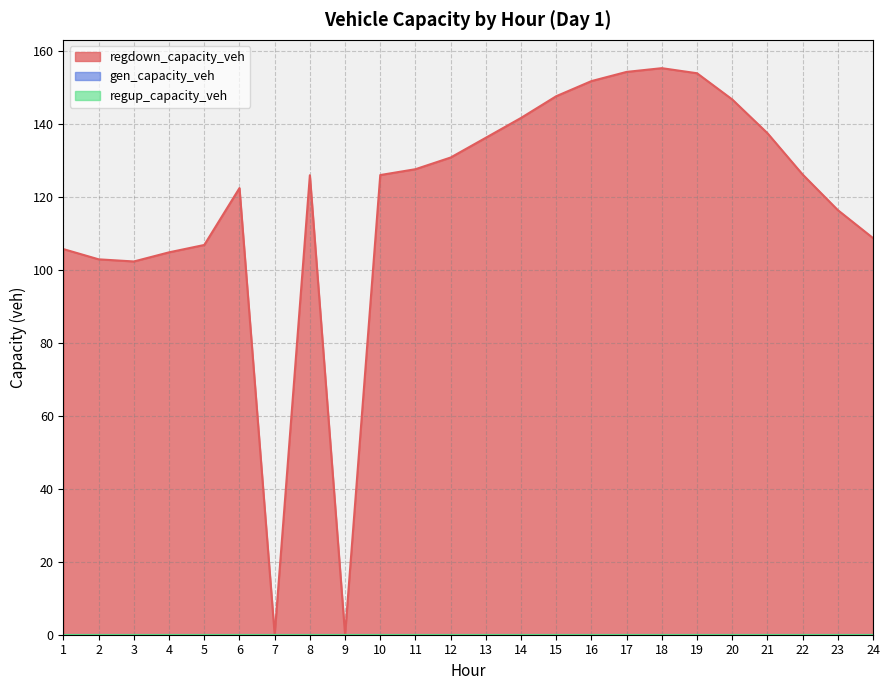

True or false: gen_capacity_veh and regdown_capacity_veh cross at least once.

False